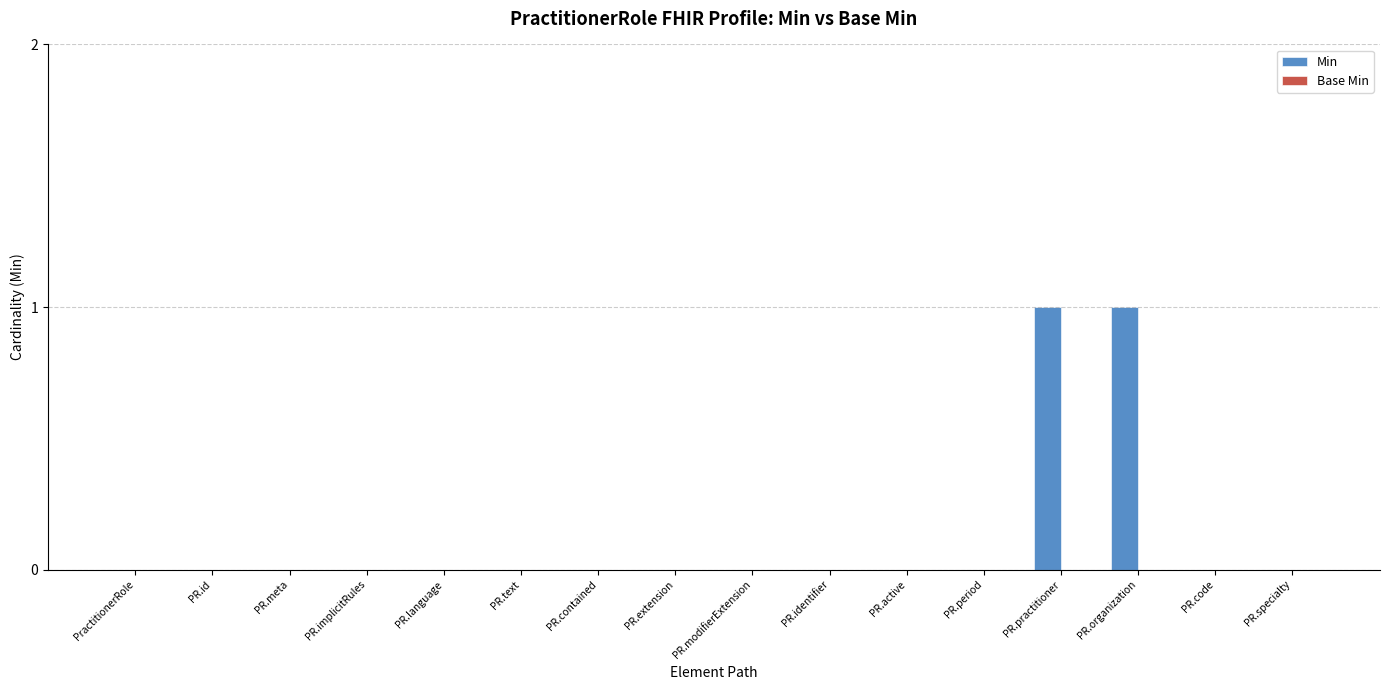

Reading left to right, extract all data points from this chart.

PractitionerRole=0	PR.id=0	PR.meta=0	PR.implicitRules=0	PR.language=0	PR.text=0	PR.contained=0	PR.extension=0	PR.modifierExtension=0	PR.identifier=0	PR.active=0	PR.period=0	PR.practitioner=1	PR.organization=1	PR.code=0	PR.specialty=0